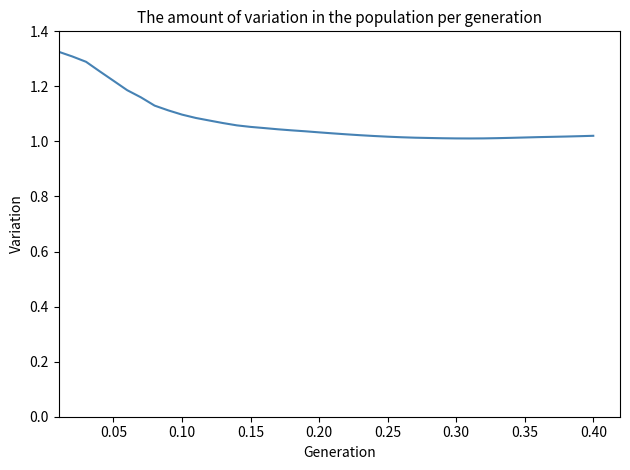

What is the sum of all values?

43.0